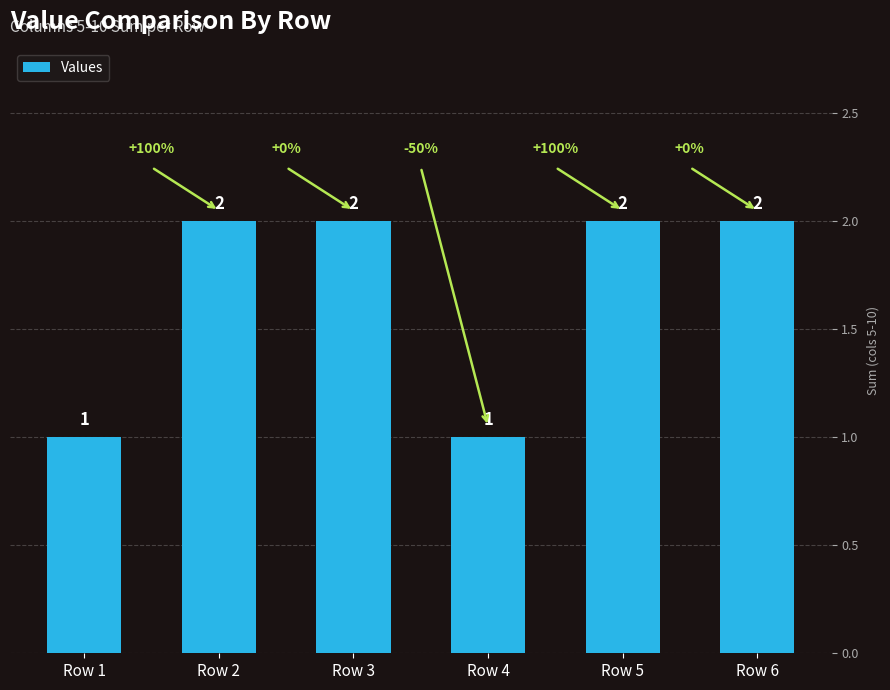

What is the value of the 1st bar from the left?

1